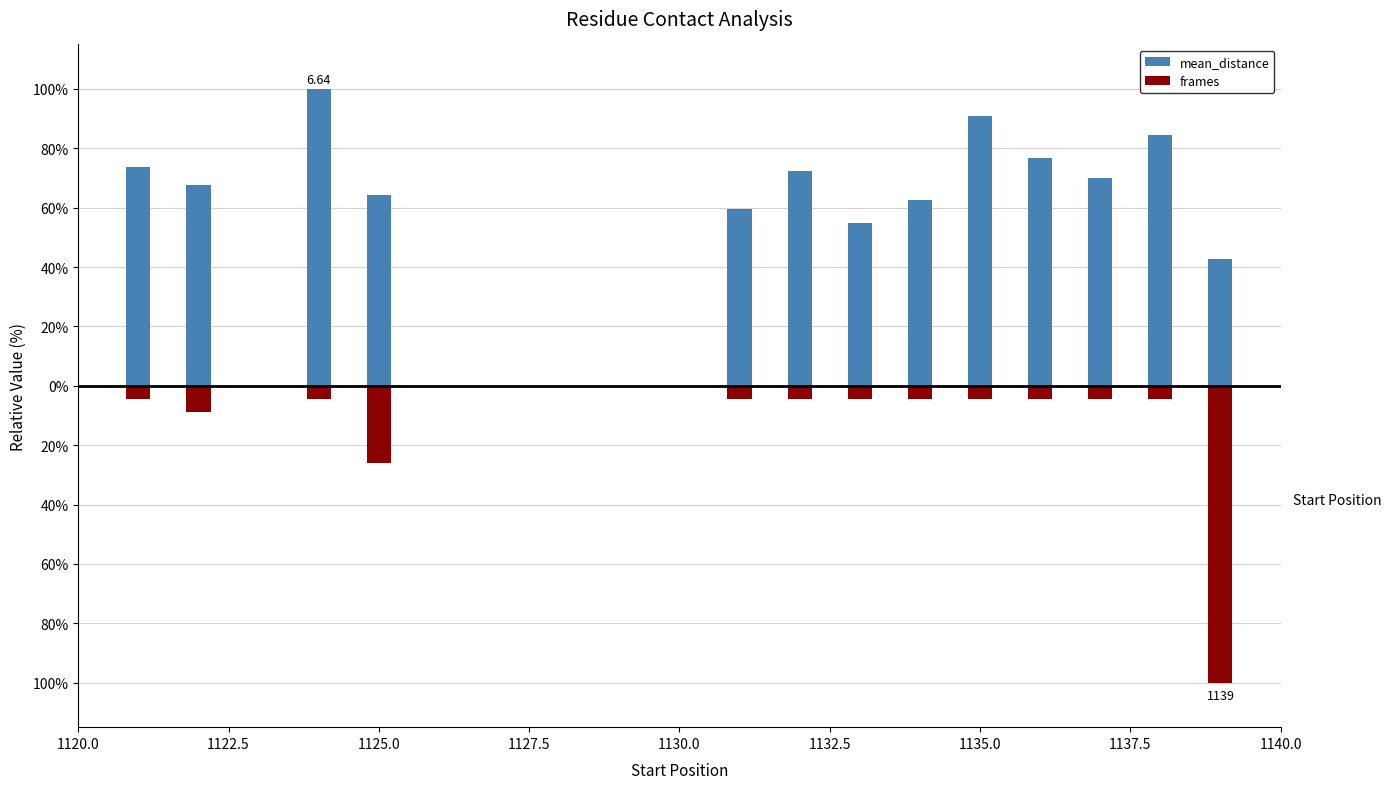

At how many categories does at least one series exceed 6?

13